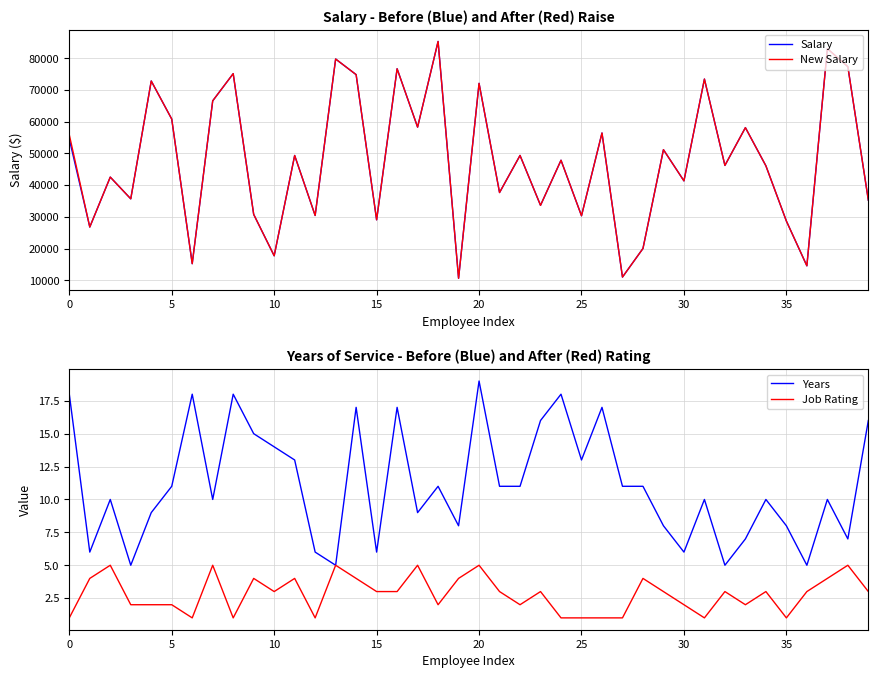

Does the chart have visible grid lines?

Yes